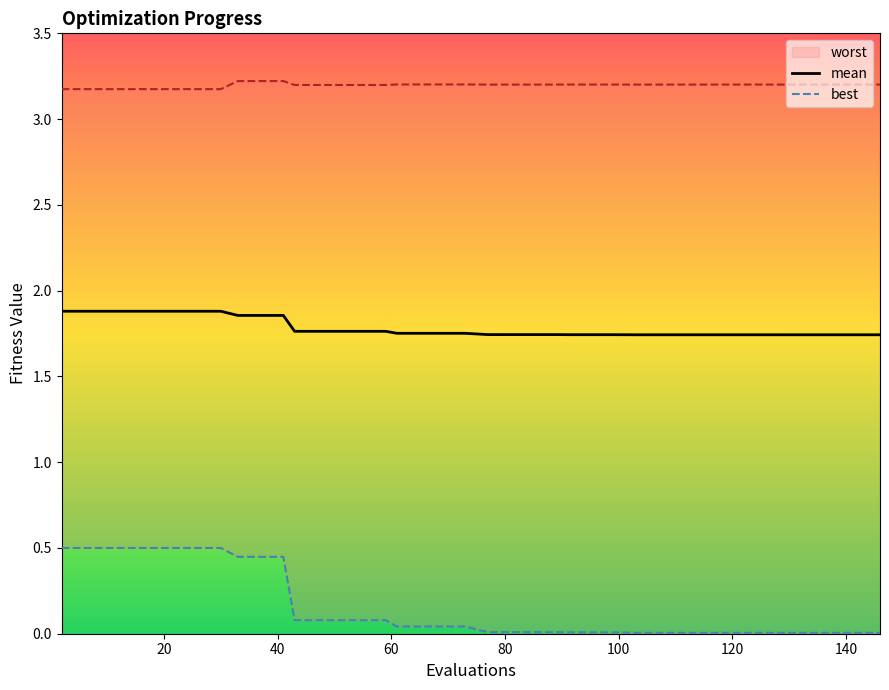

Count the number of categories in the chart.

40